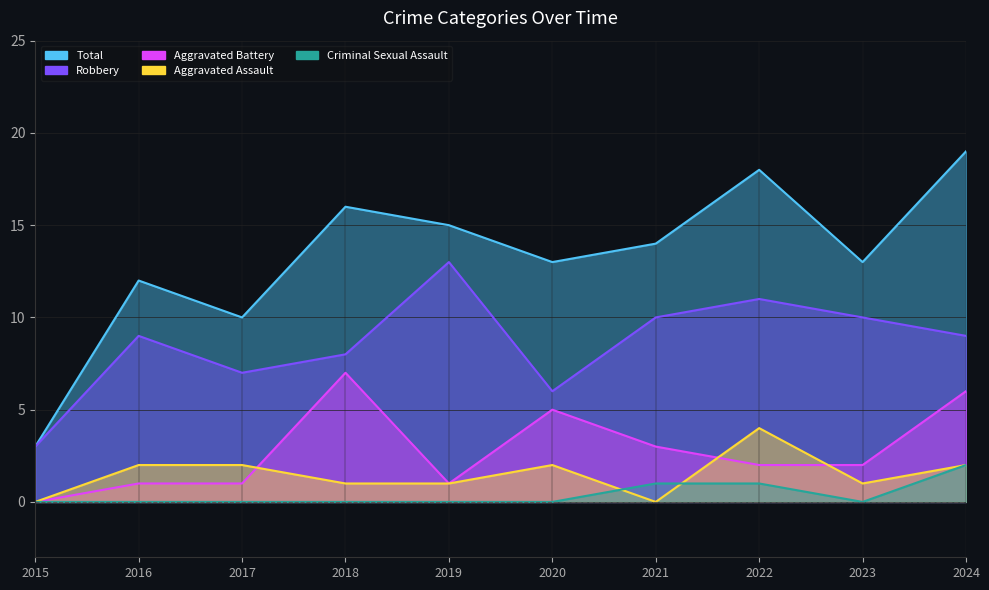

Reading right to left, extract all data points from this chart.

Robbery: 9	10	11	10	6	13	8	7	9	3
Total: 19	13	18	14	13	15	16	10	12	3
Aggravated Assault: 2	1	4	0	2	1	1	2	2	0
Aggravated Battery: 6	2	2	3	5	1	7	1	1	0
Criminal Sexual Assault: 2	0	1	1	0	0	0	0	0	0